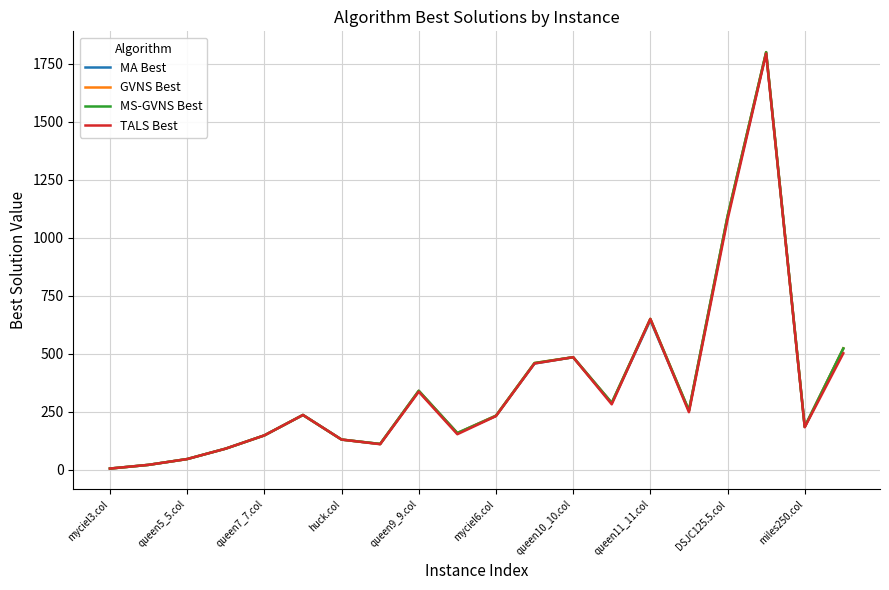

In MS-GVNS Best, how many points are higher than both neighbors (excluding endpoints)?

5